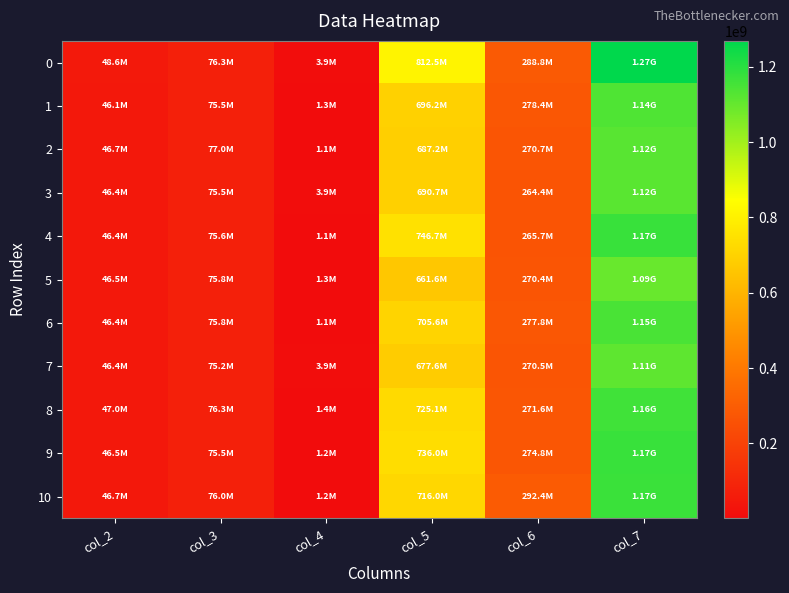

What is the smallest value displayed?

1098750